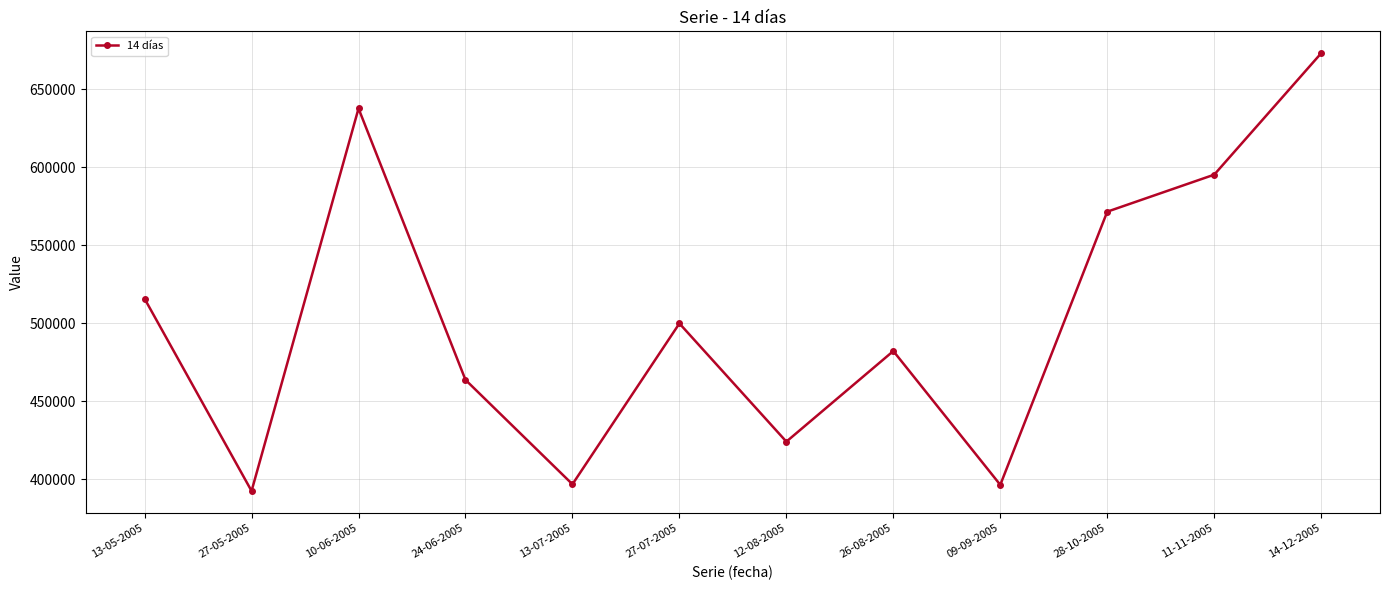

What is the ratio of the value at 13-05-2005 to the value at 11-11-2005?

0.9